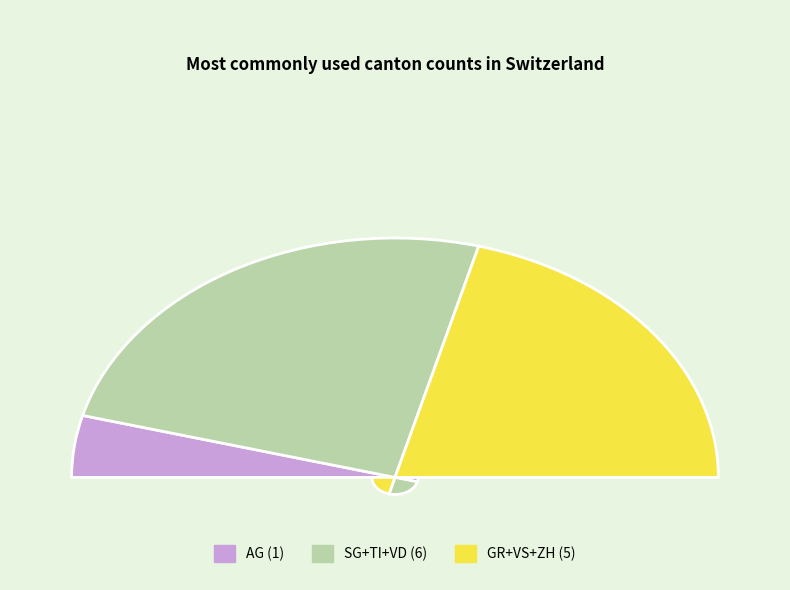

To the nearest percent, what portion does GR represent?

8%